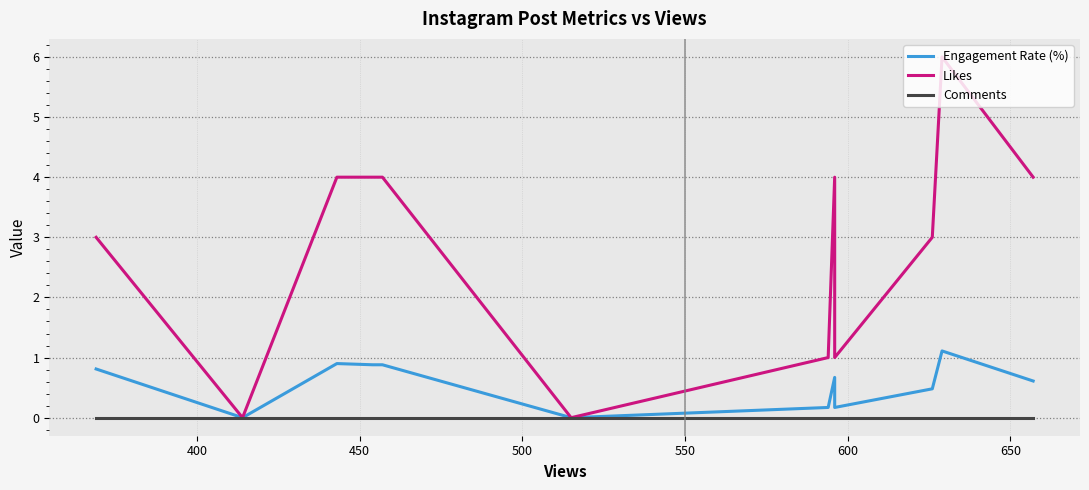

True or false: Engagement Rate (%) and Likes intersect in this chart.

False